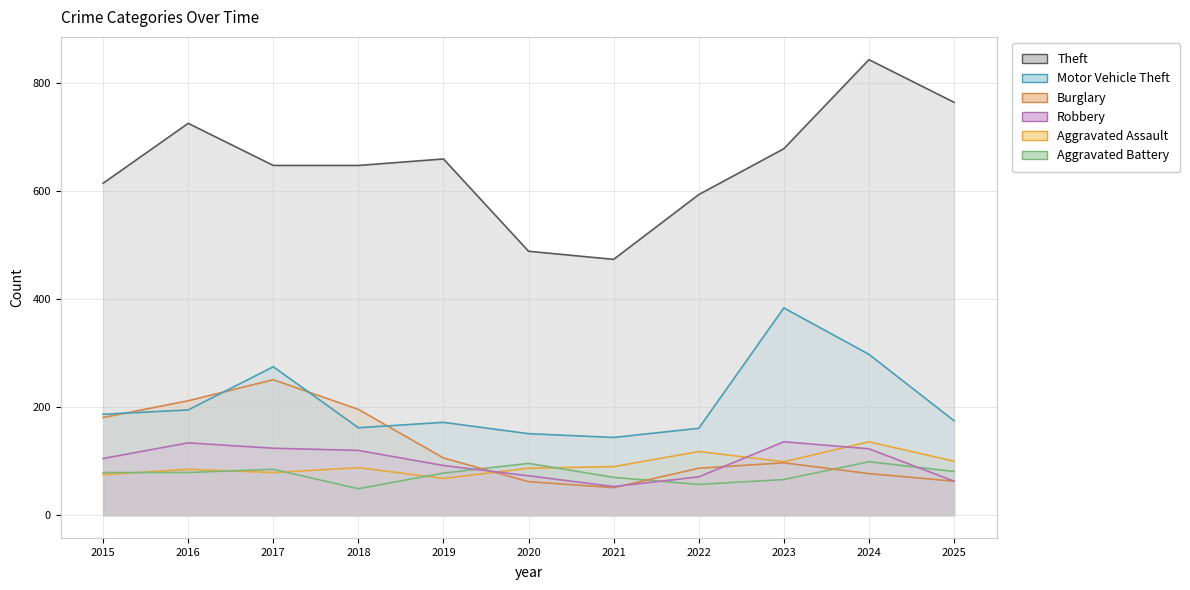

Where is Aggravated Assault nearest to the value 102?

2025